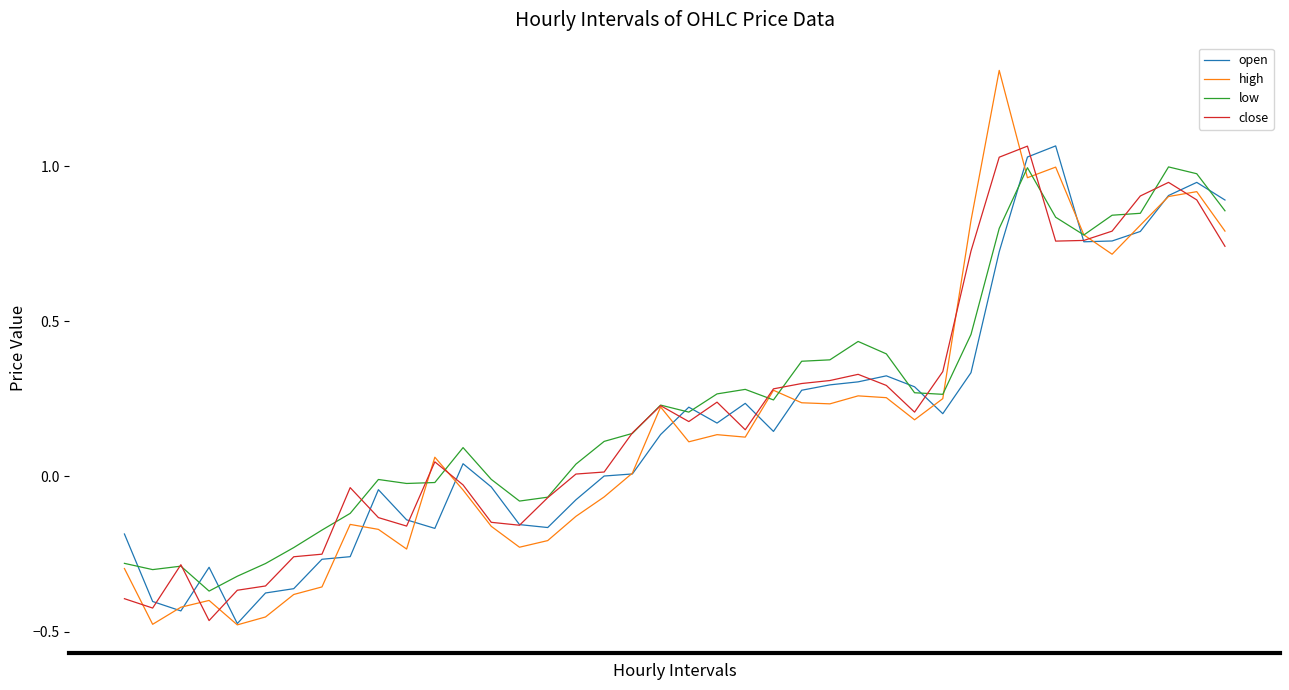

What is the greatest value displayed?

1.3